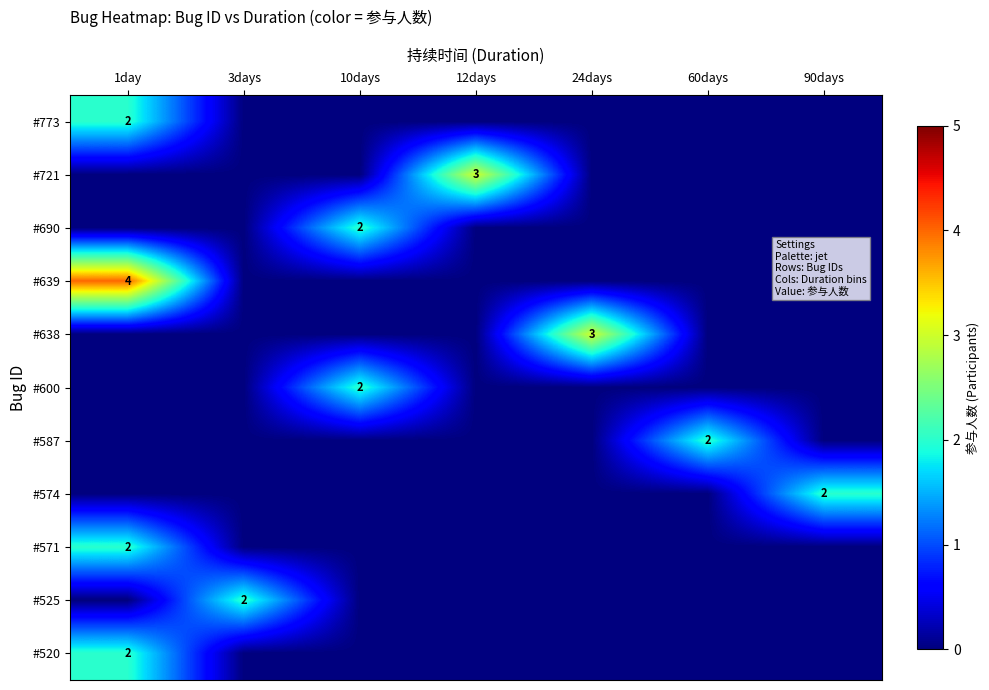

Between 24days and 60days, which series saw the biggest shift?

#638